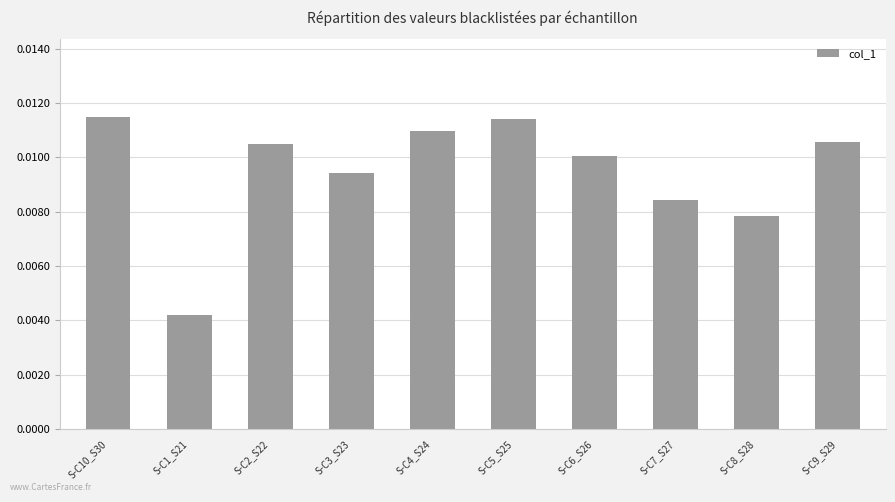

Which label corresponds to the smallest value in the chart?

S-C1_S21